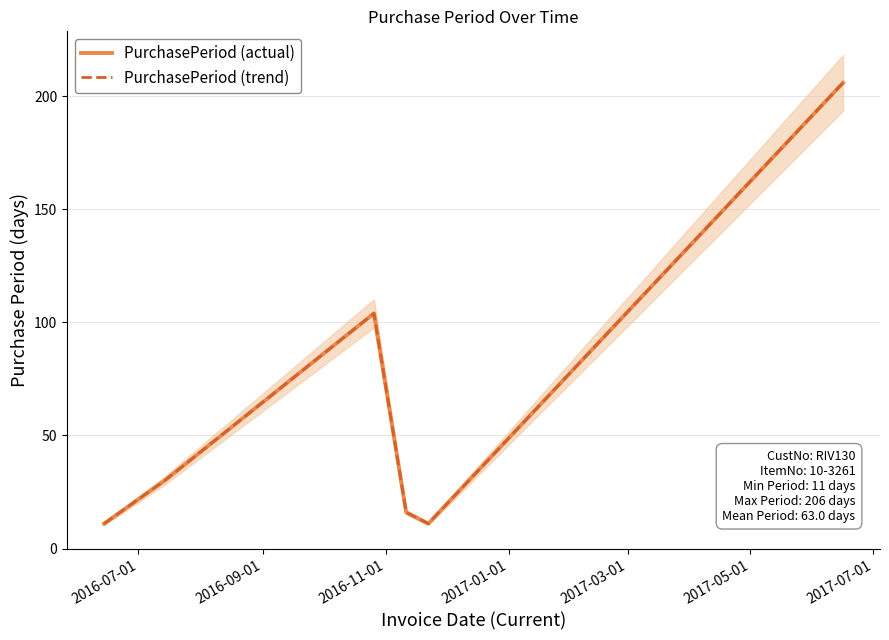

Does the chart display data point markers on the line(s)?

No